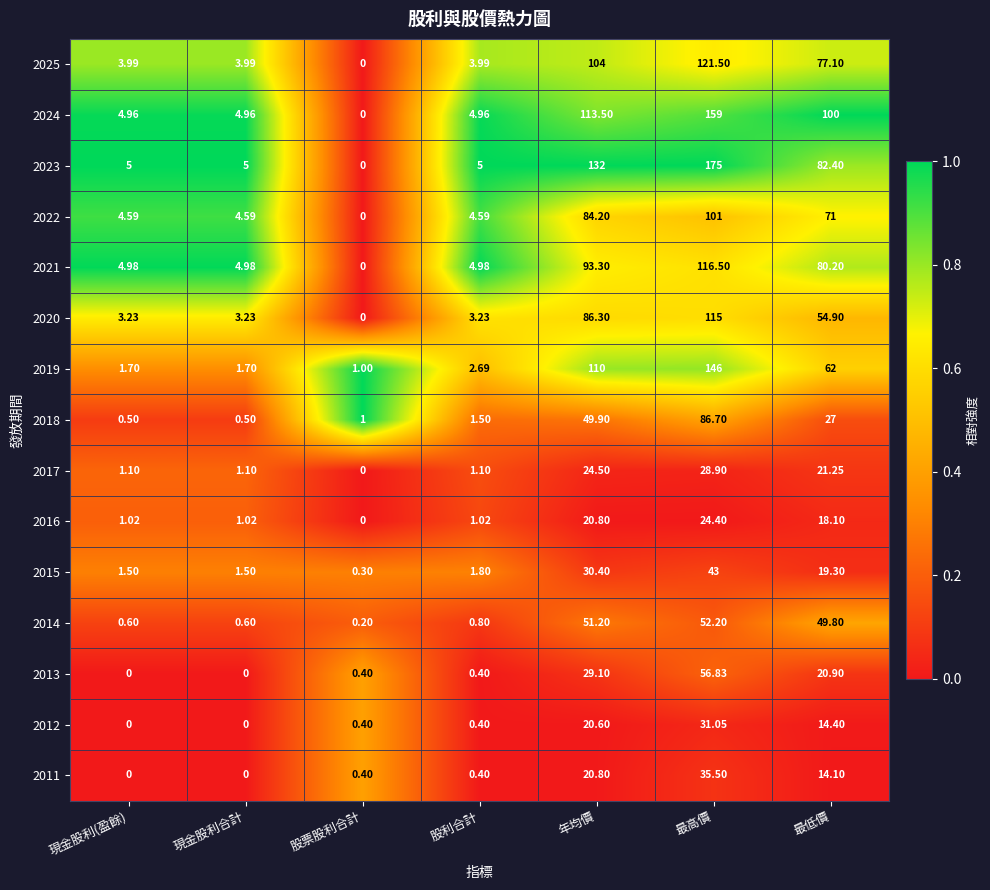

Count the number of categories in the chart.

7